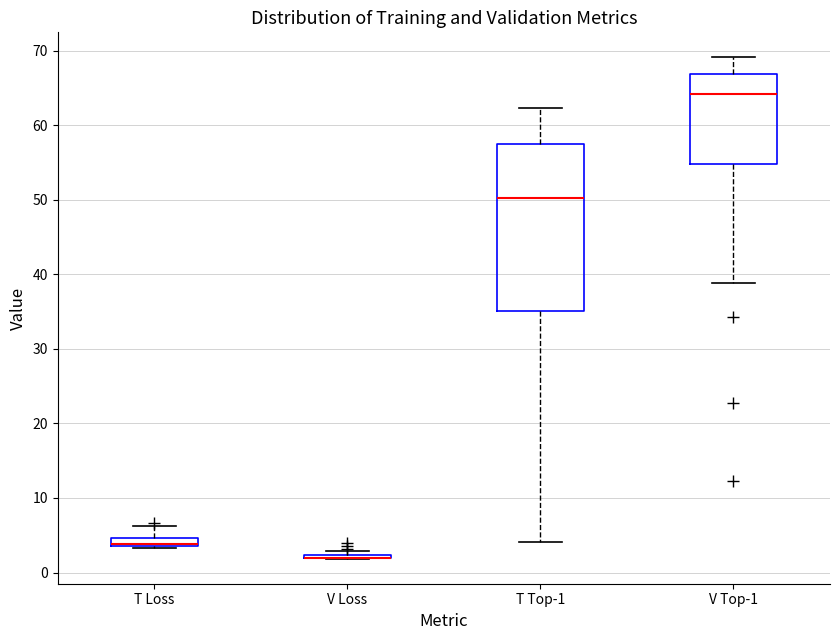

Comparing the boxes themselves (not the whiskers), which one is the tallest?

T Top-1